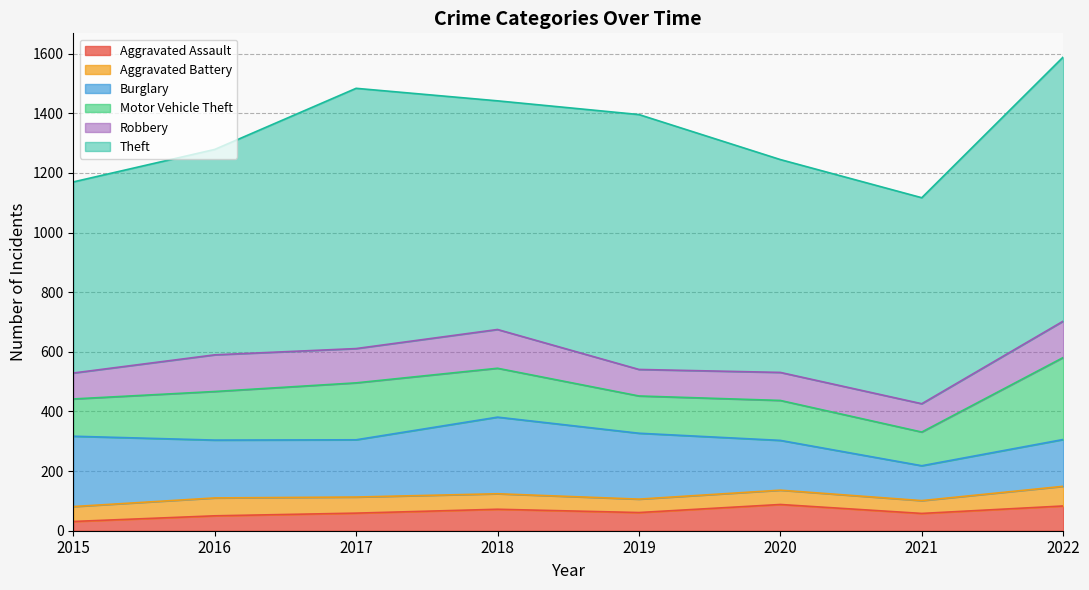

The Robbery series shows 116 at 2015. True or false?

False